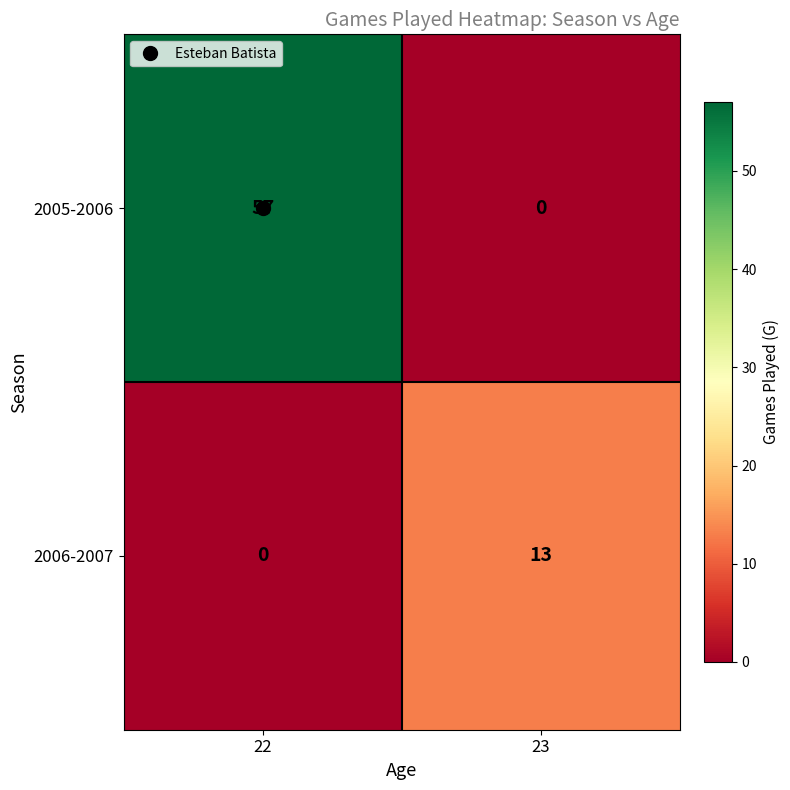

Rank the series by their maximum value, from lowest to highest.

2006-2007, 2005-2006